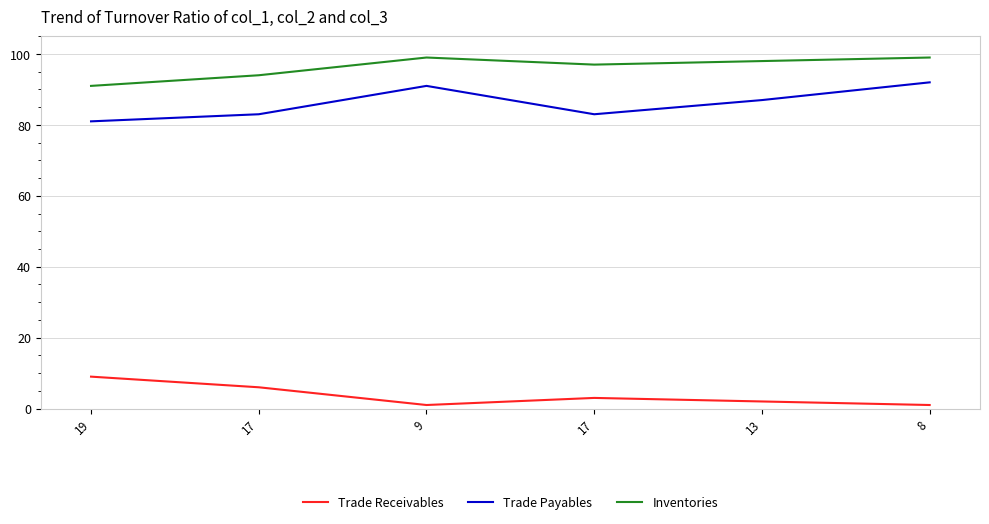

True or false: Inventories and Trade Receivables cross at least once.

False